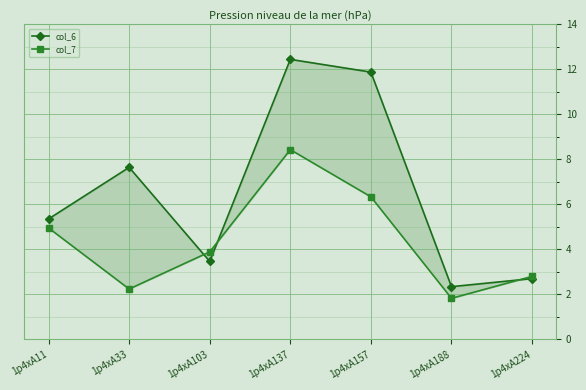

Is the value of col_6 at 1p4xA157 greater than the value of col_7 at 1p4xA103?

Yes